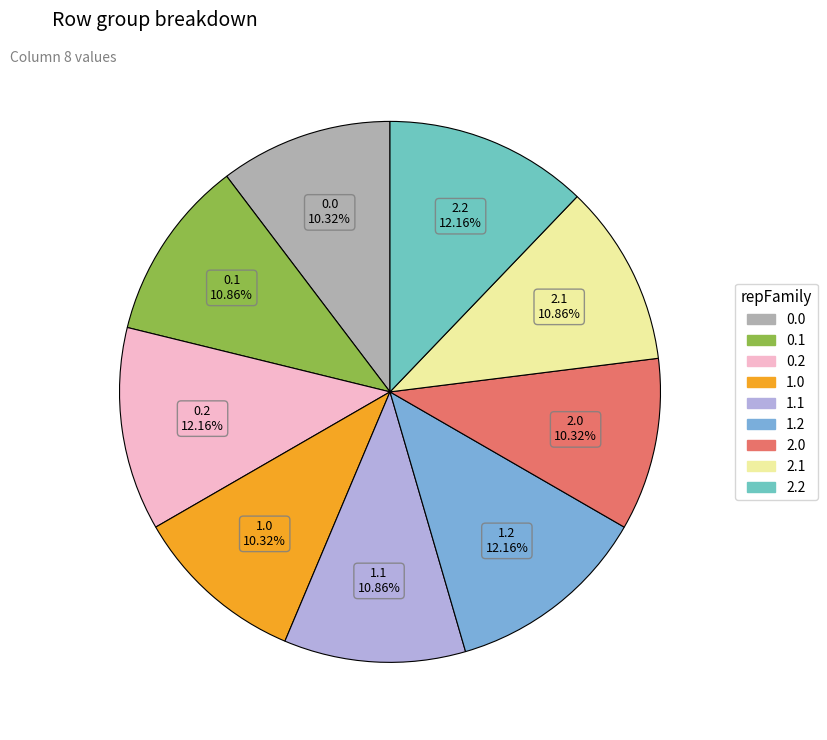

Is the sum of 1.2 and 0.1 greater than half?

No